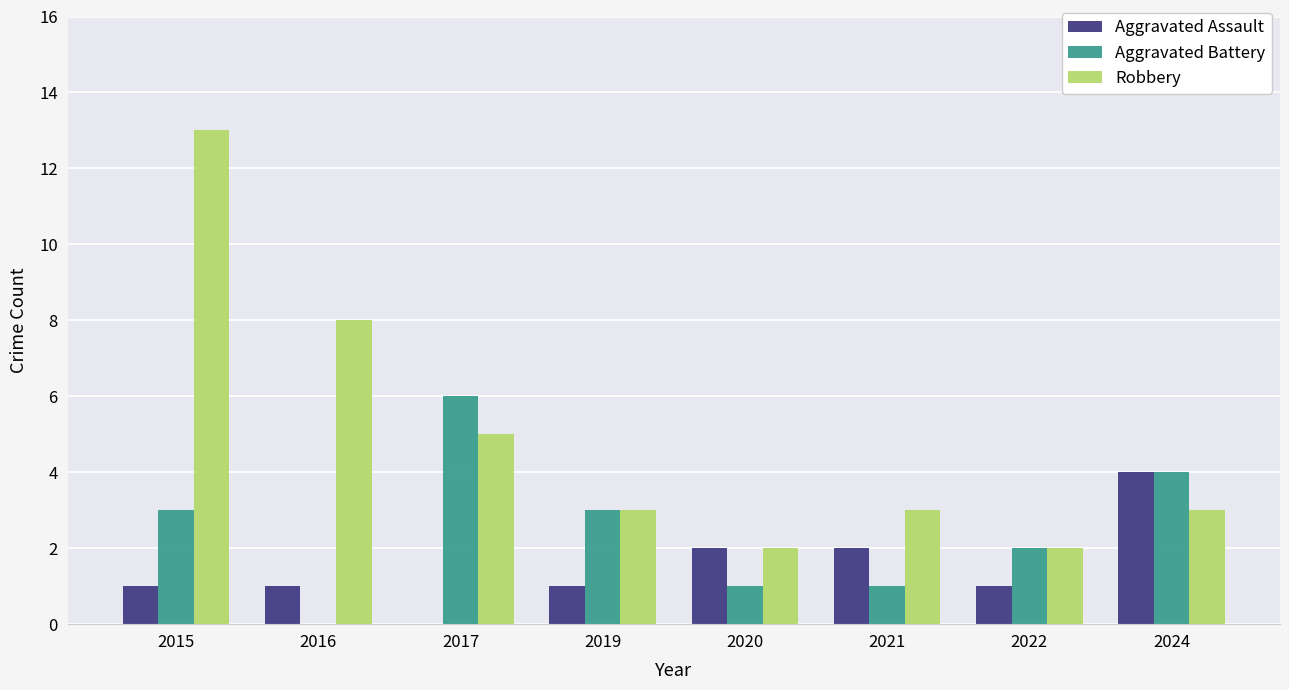

At which category is the sum across all series the highest?

2015